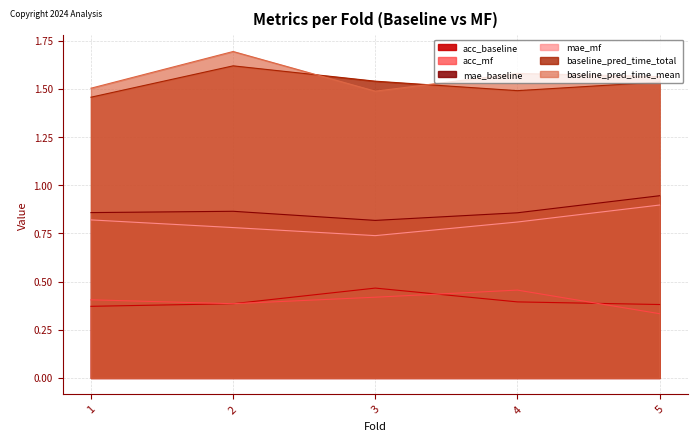

Count the number of categories in the chart.

5